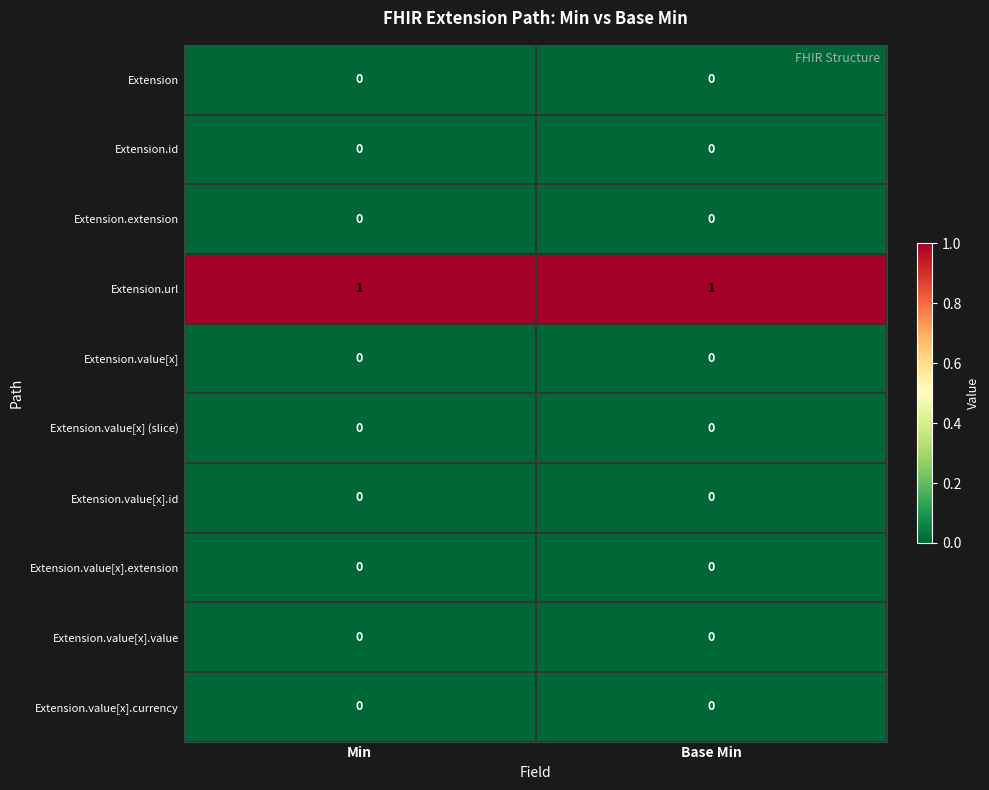

The value of Extension.value[x] (slice) at Base Min is 0. True or false?

True